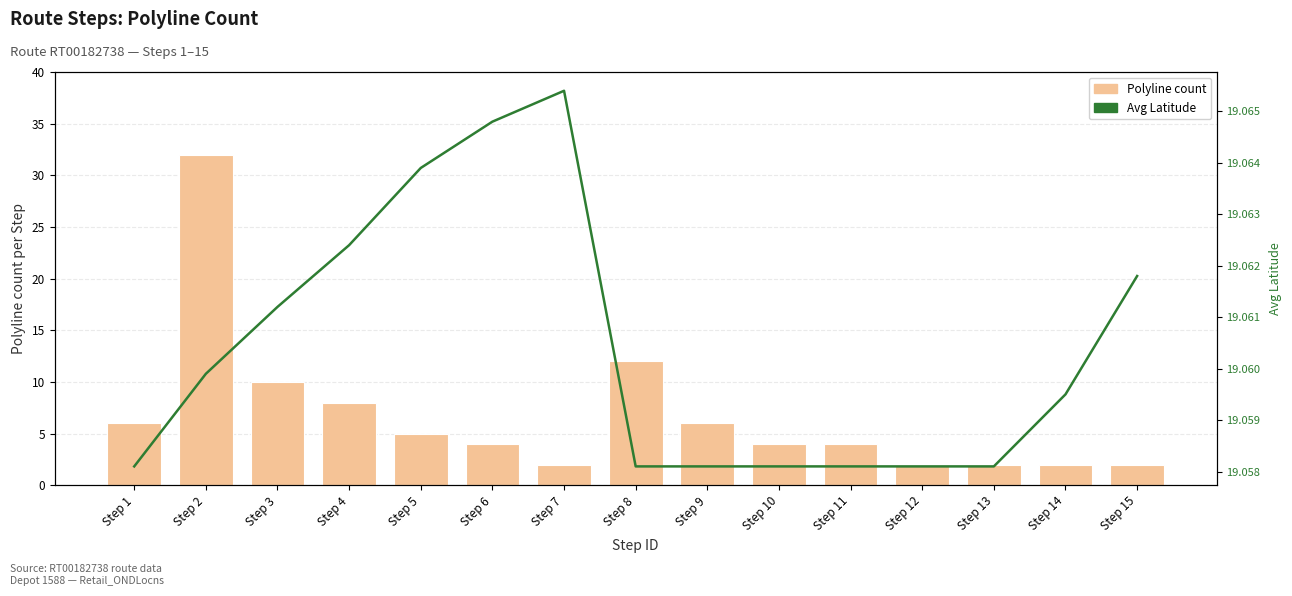

Which series has the largest total across all categories?

Avg Latitude